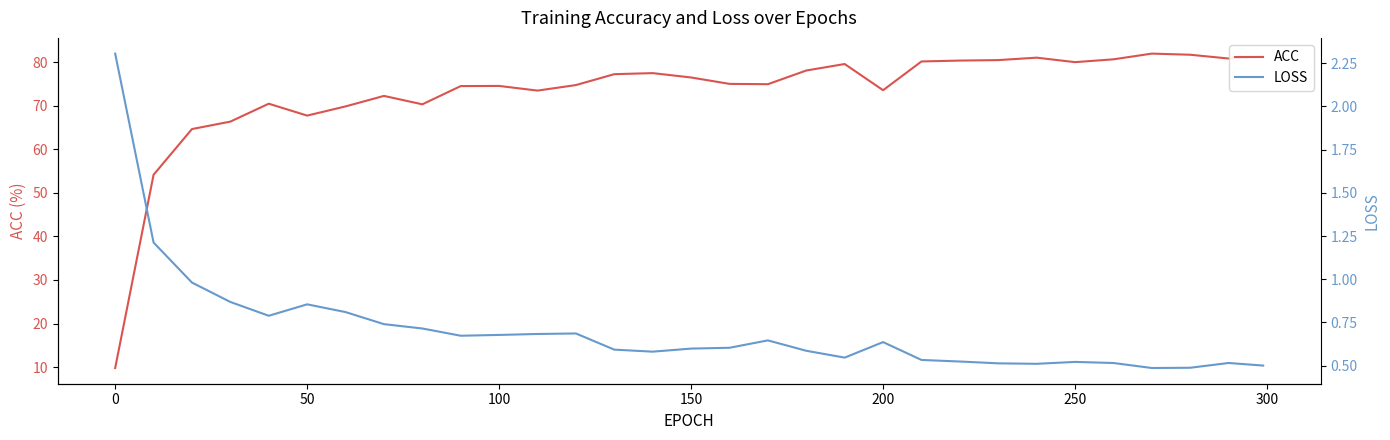

Reading left to right, what are all the values shown in this chart?

ACC: 9.8	54.1	64.6	66.3	70.5	67.7	69.8	72.2	70.3	74.5	74.5	73.5	74.7	77.2	77.5	76.5	75.0	74.9	78.1	79.6	73.6	80.2	80.4	80.5	81.0	80.0	80.7	82.0	81.7	80.8	81.3
LOSS: 2.3	1.2	1.0	0.9	0.8	0.9	0.8	0.7	0.7	0.7	0.7	0.7	0.7	0.6	0.6	0.6	0.6	0.6	0.6	0.5	0.6	0.5	0.5	0.5	0.5	0.5	0.5	0.5	0.5	0.5	0.5